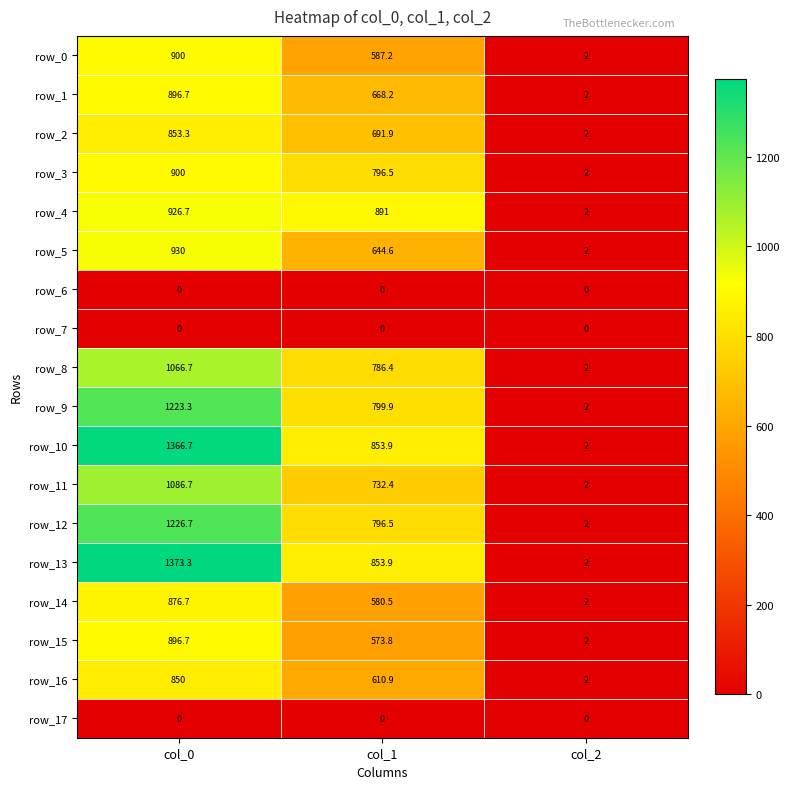

Which series changed the most between col_1 and col_2?

row_4